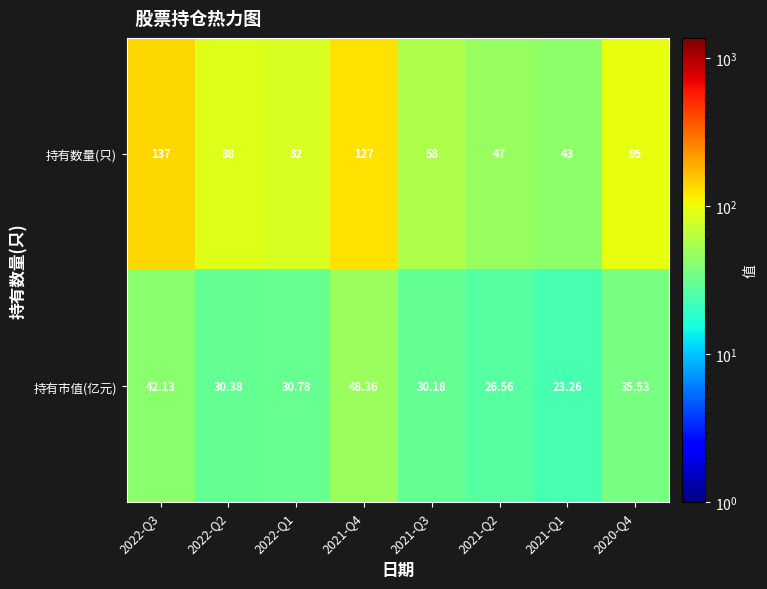

How many distinct data groups are displayed?

2